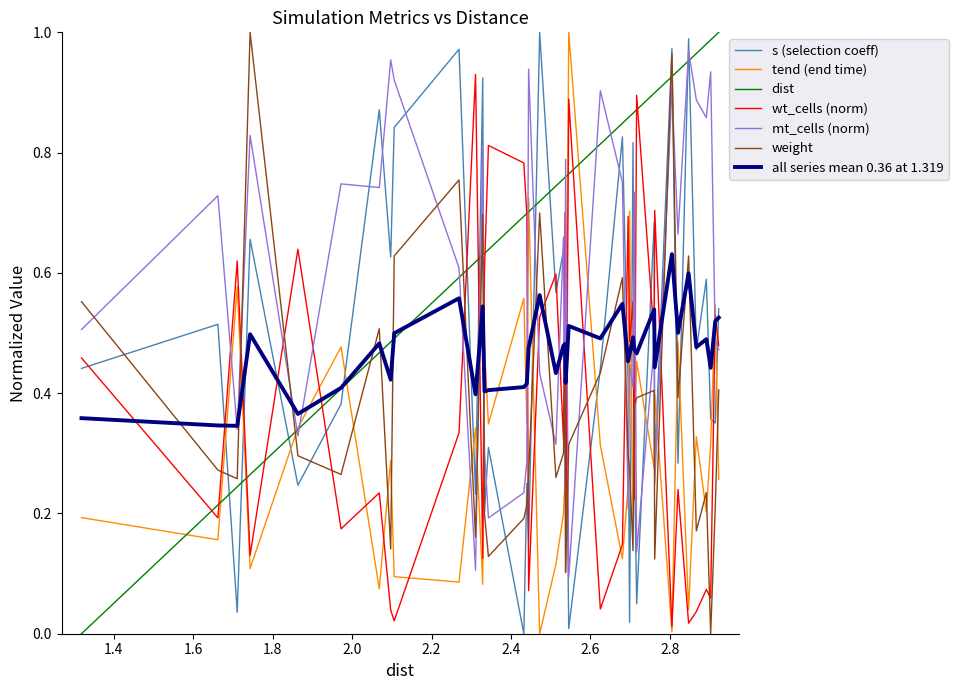

Which series has the largest total across all categories?

dist